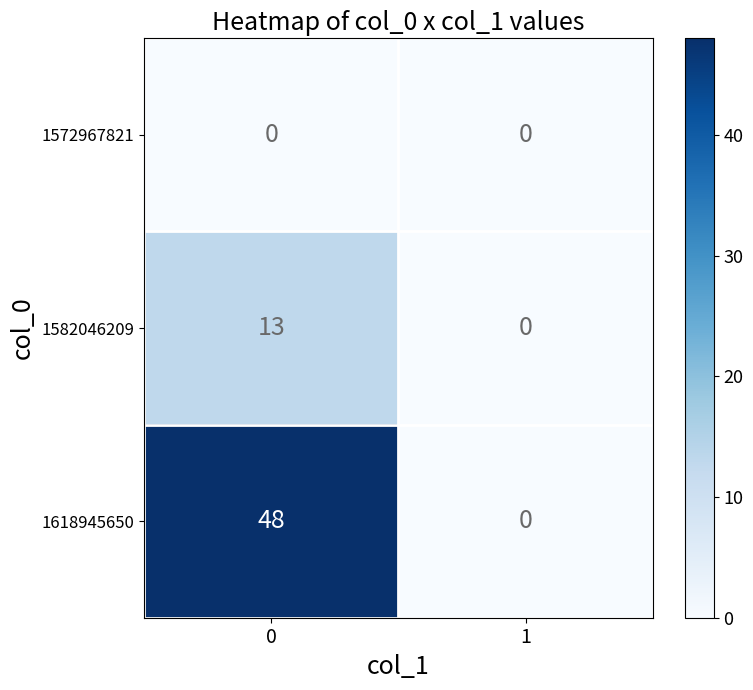

Read the 1618945650 value at 0, to the nearest 5.

50